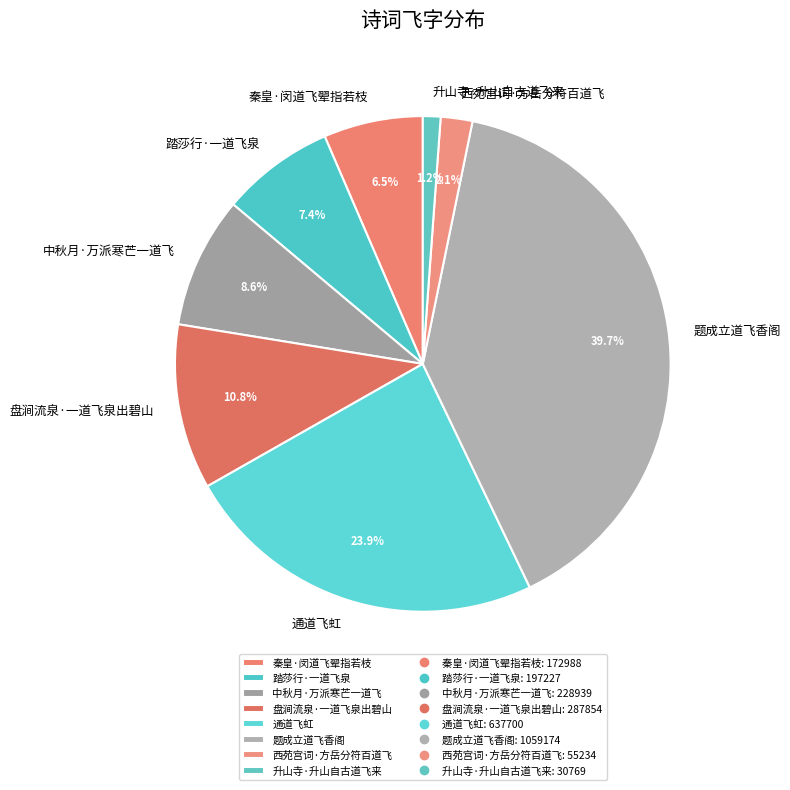

Which category has the biggest portion of the pie?

题成立道飞香阁